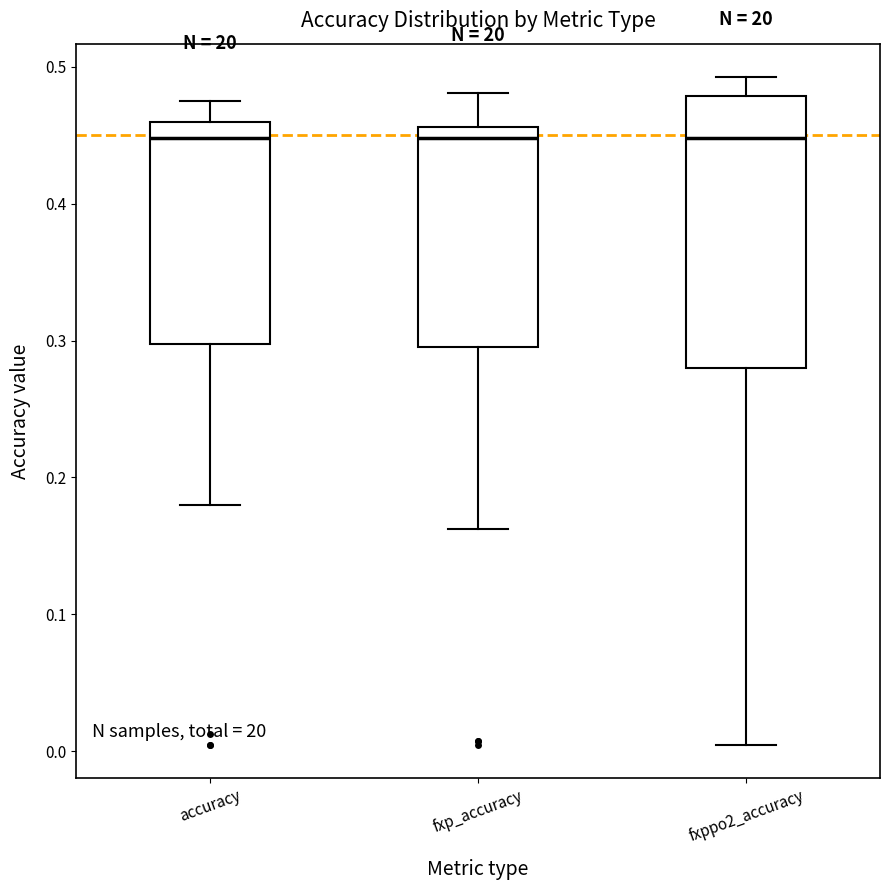

Where does the upper whisker of the box for fxp_accuracy end on the y-axis? The values are not printed on the chart, so give them approximately, as read against the axis.

0.48